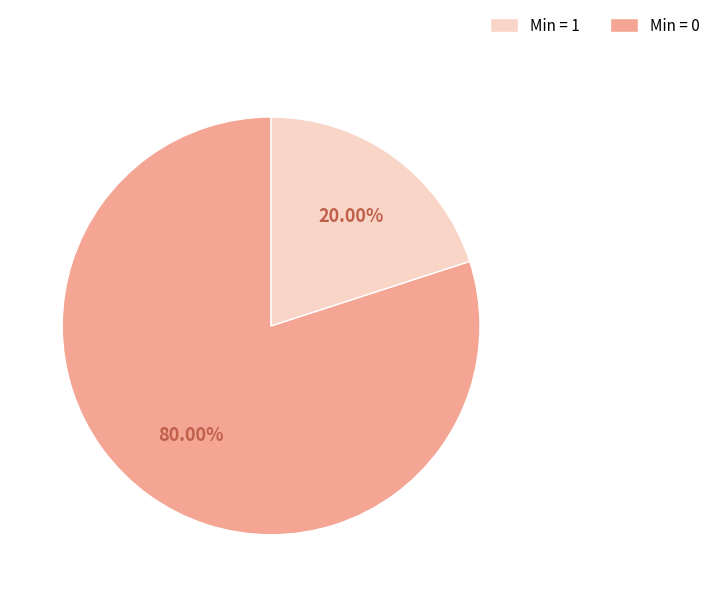

Is there a majority slice in this chart?

Yes